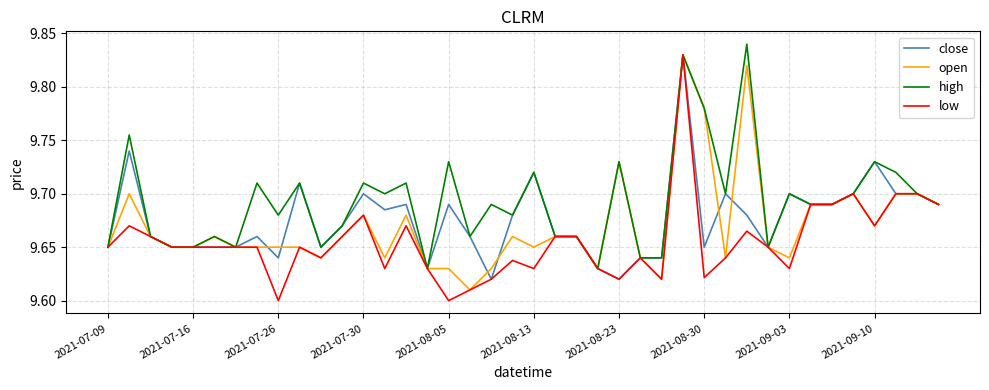

Which series has the largest total across all categories?

high